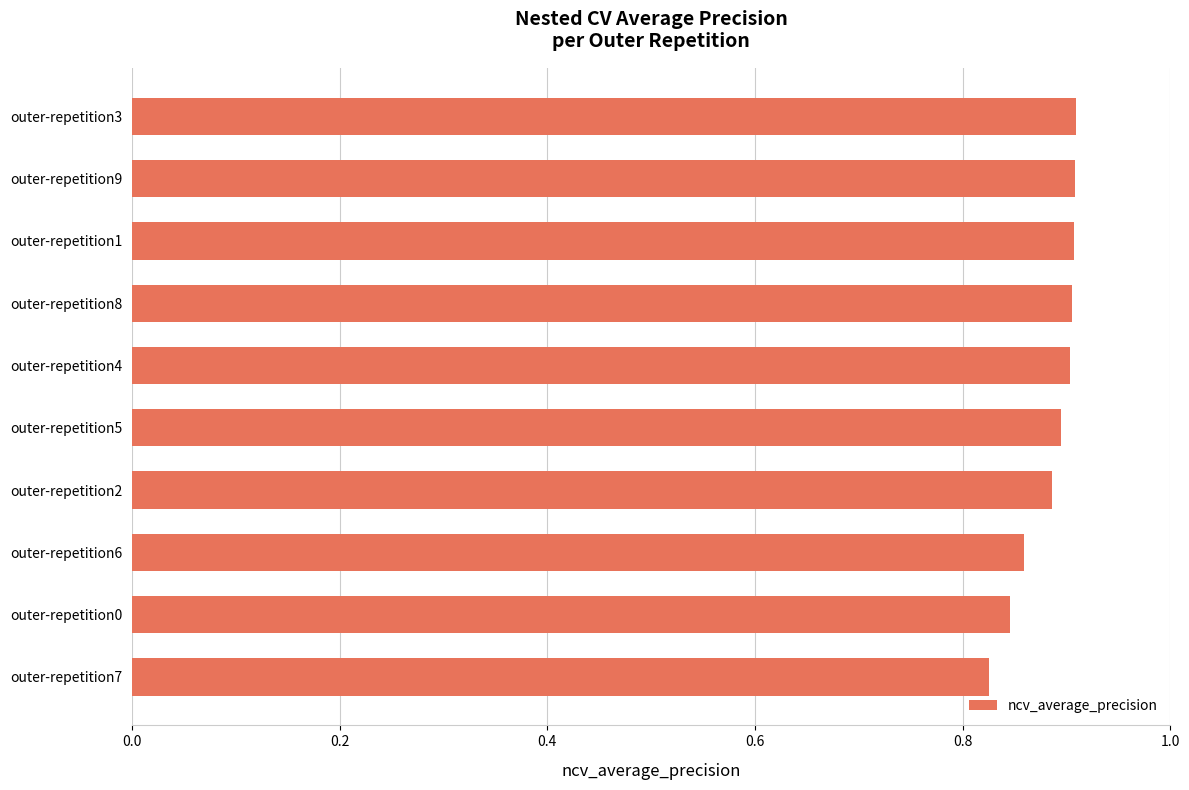

How many categories are shown in the chart?

10